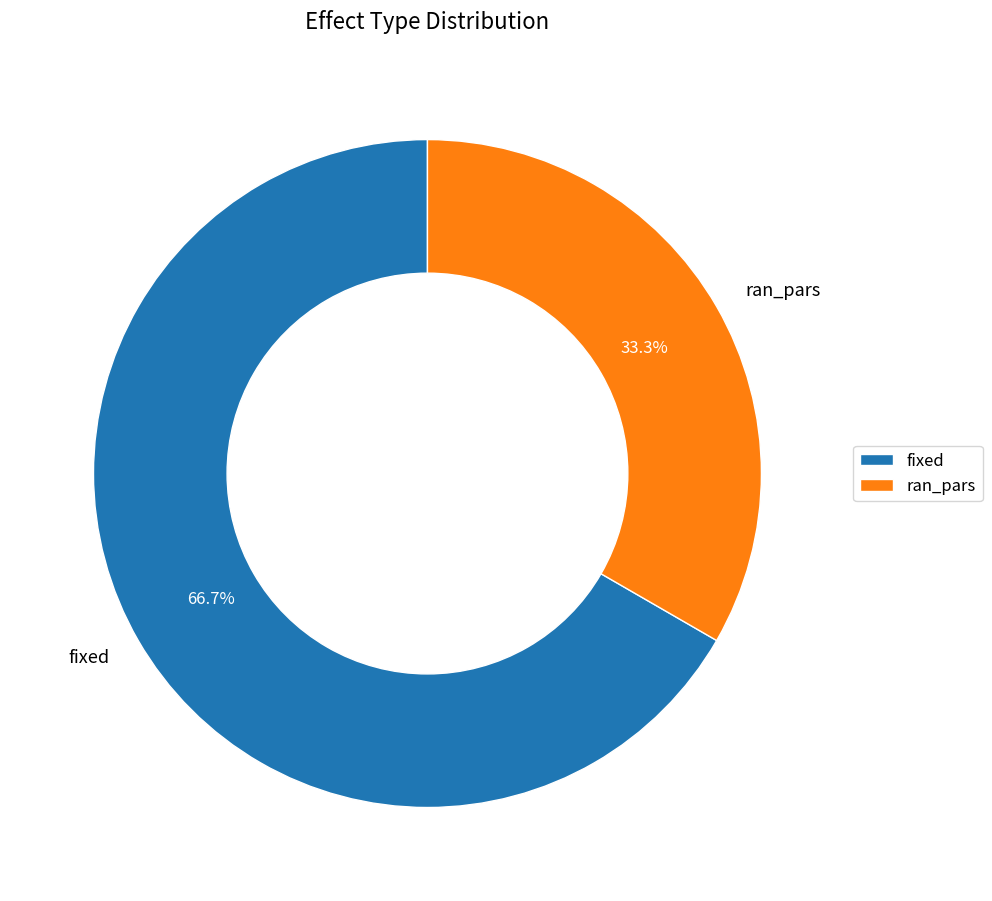

The fixed slice represents 58% of the pie. True or false?

False